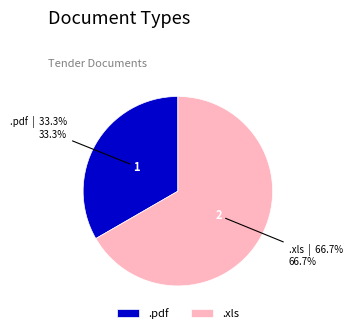

What is the majority slice?

.xls